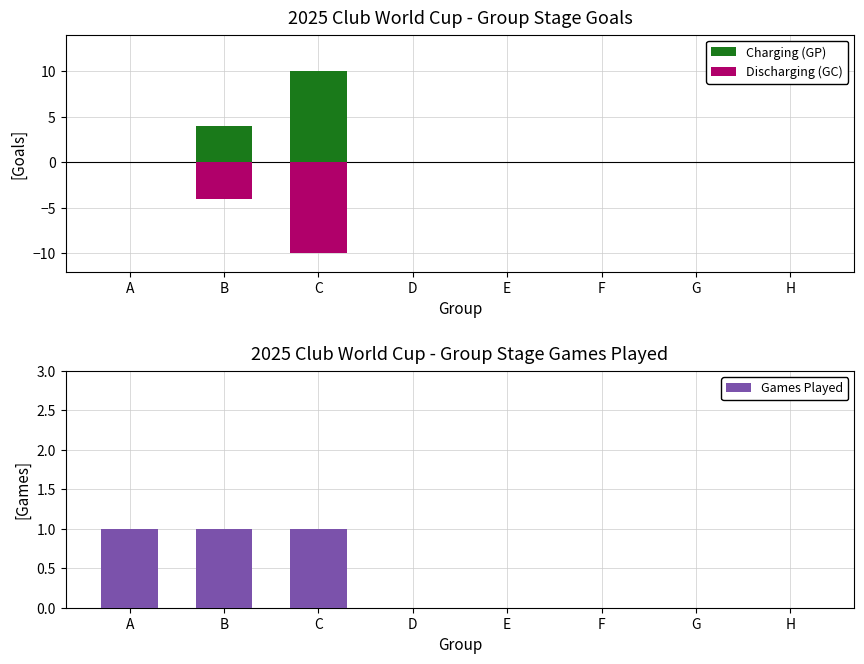

What is the difference between the Games Played values at F and B?

1